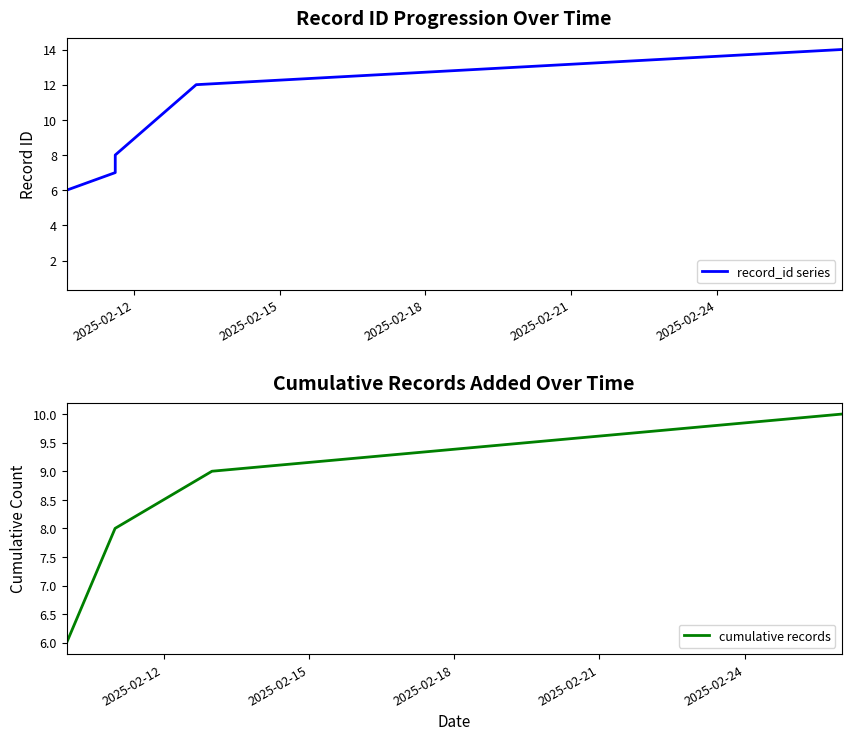

List the labels in order of value, largest first.

2025-02-26 13:31:40, 2025-02-13 06:45:42, 2025-02-11 14:47:34, 2025-02-11 14:47:34, 2025-02-10 14:47:34, 2025-02-10 14:47:34, 2025-02-10 14:47:34, 2025-02-10 14:47:34, 2025-02-10 14:47:34, 2025-02-10 14:47:34